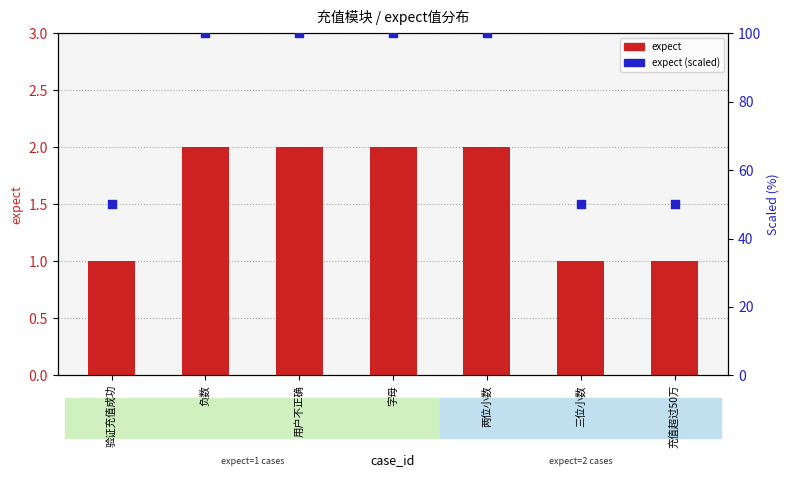

Which series reaches the minimum Y coordinate?

expect